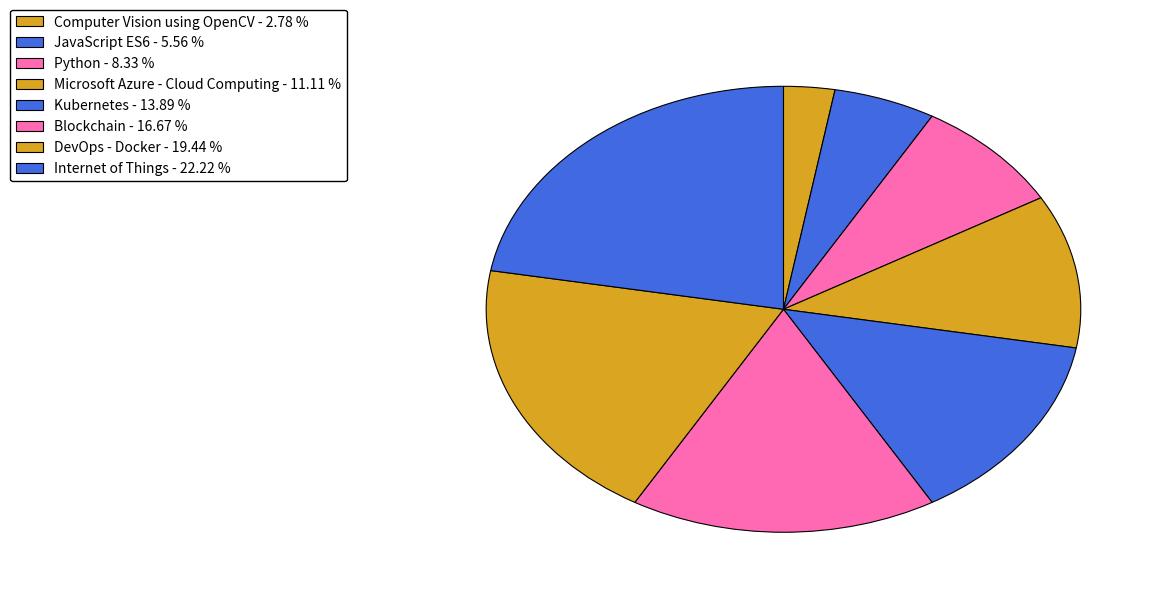

Is it true that Computer Vision using OpenCV is 1% of the pie?

False